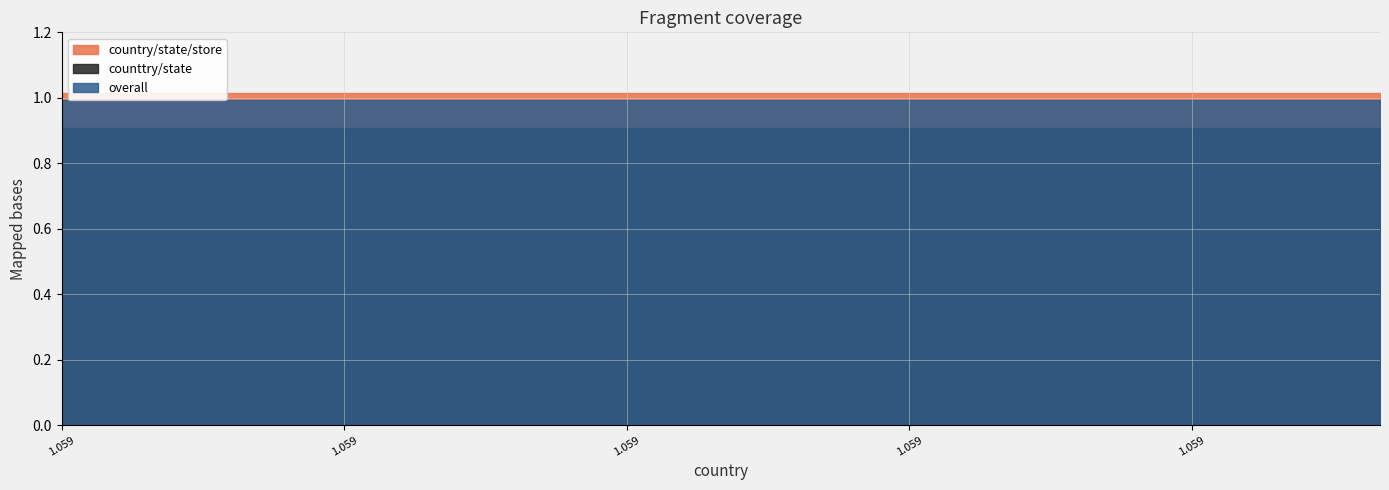

At 8, list the series in order from largest to smallest.

country/state/store, overall, counttry/state